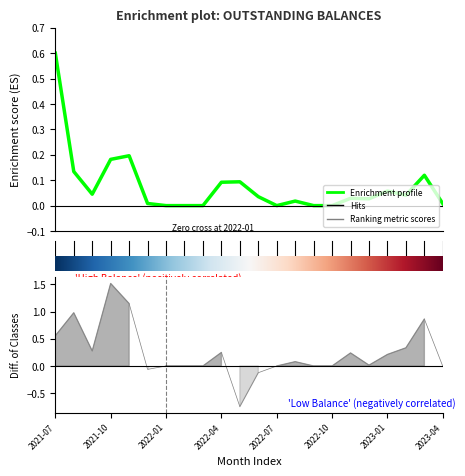

What is the sum of all Enrichment profile values?

1.7